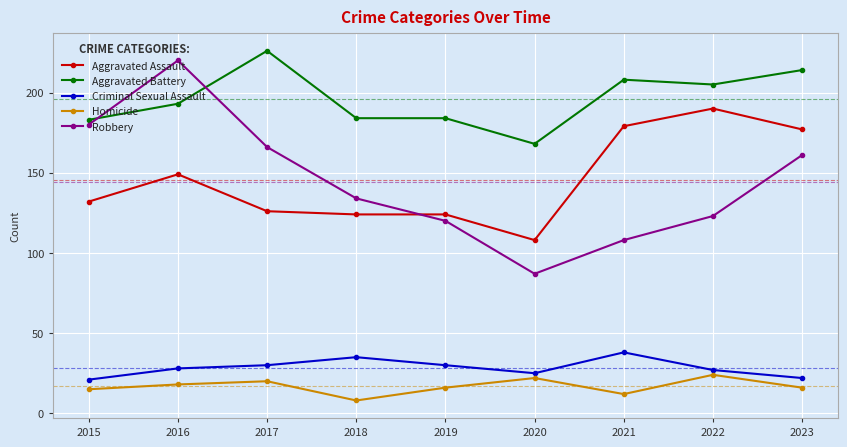

How many values in the Robbery series are below 134?

4